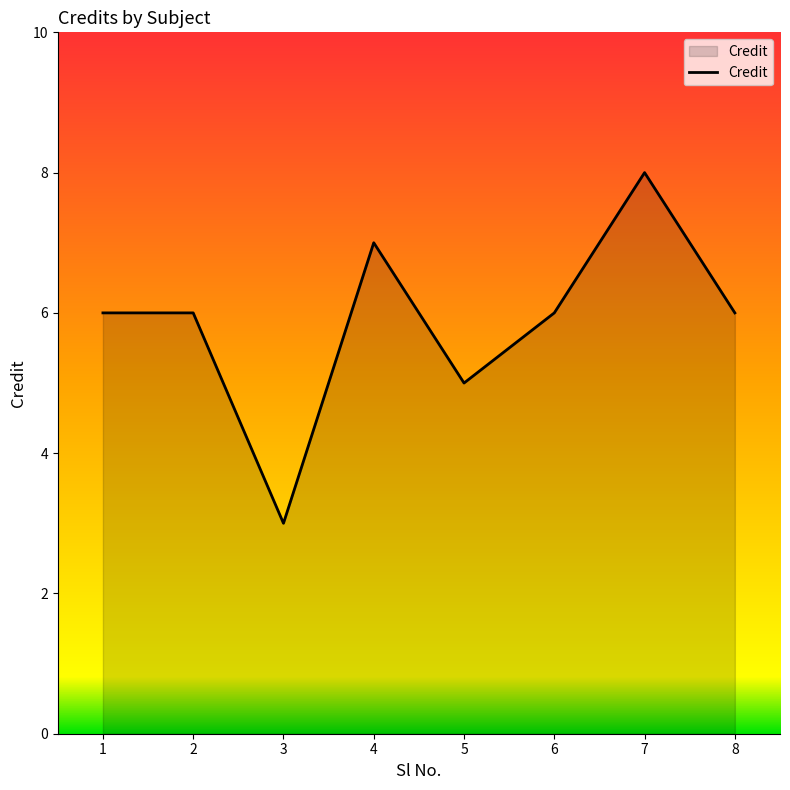

What is the average value?

6